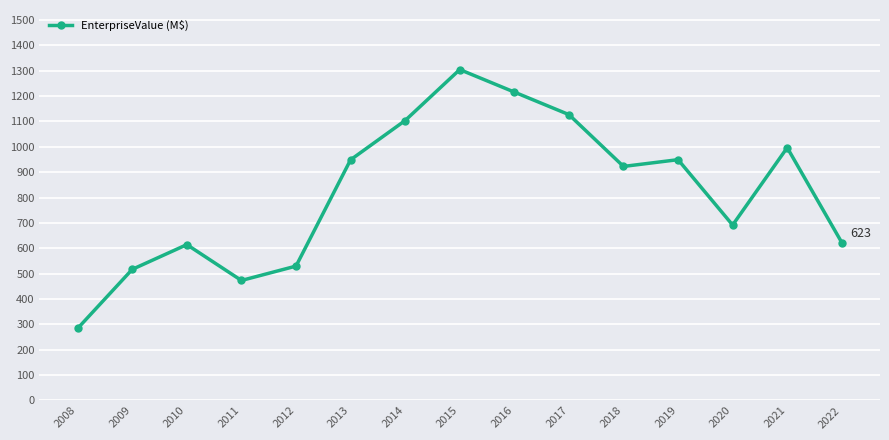

Where is the first local minimum?

2011